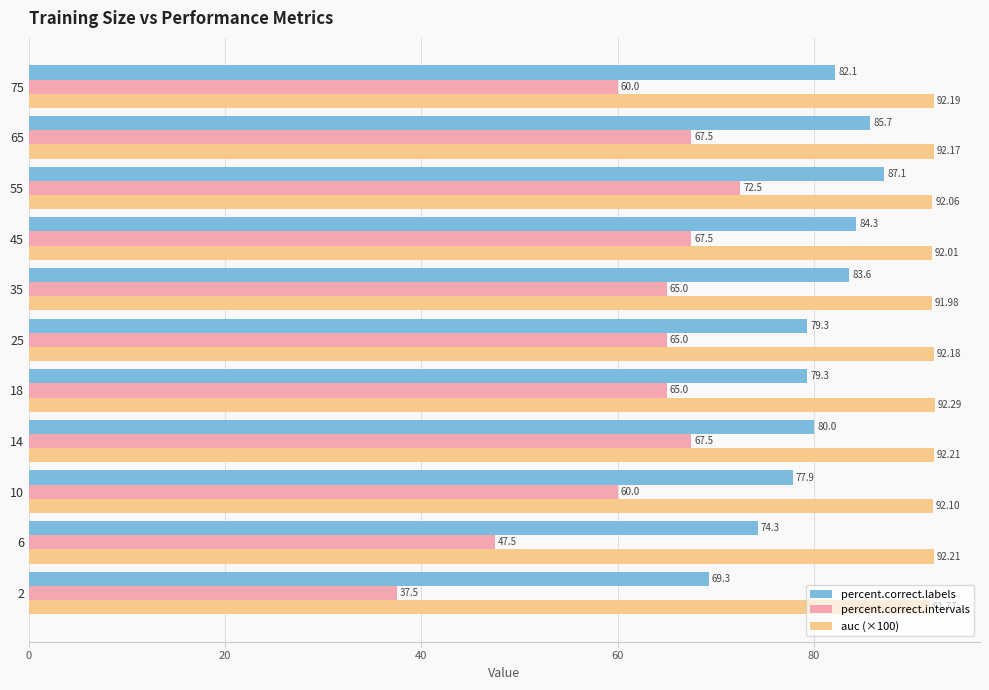

Which series changed the most between 25 and 65?

percent.correct.labels